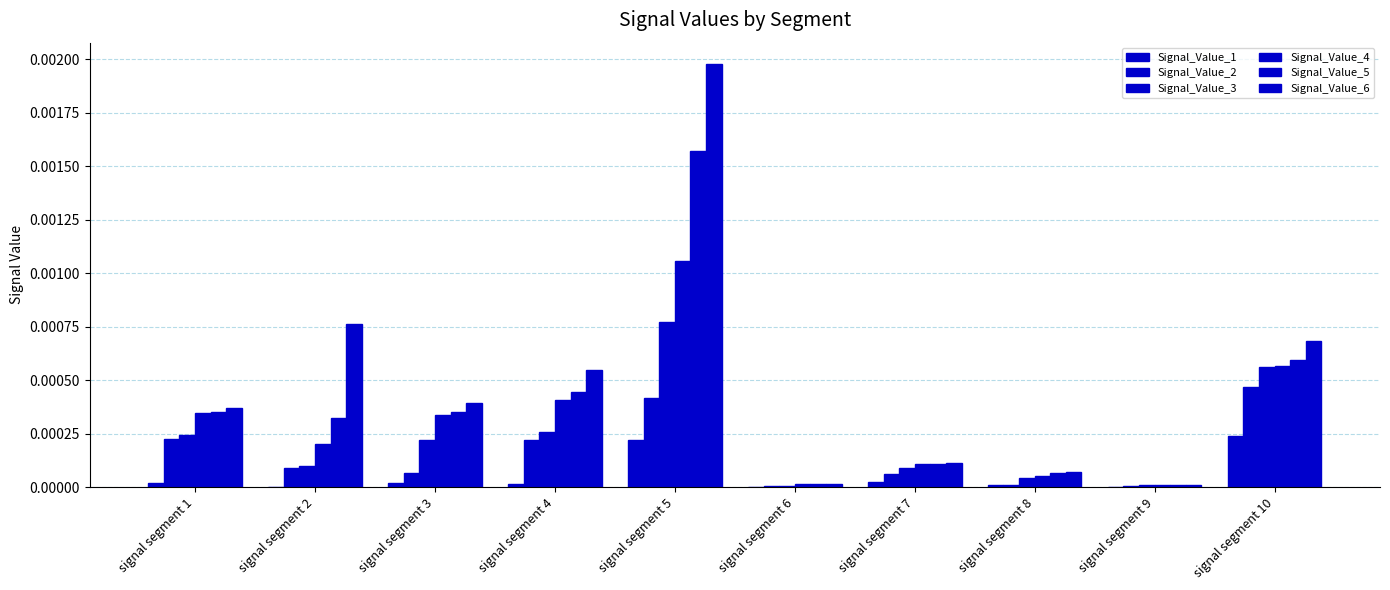

Does the chart contain stacked bars?

No